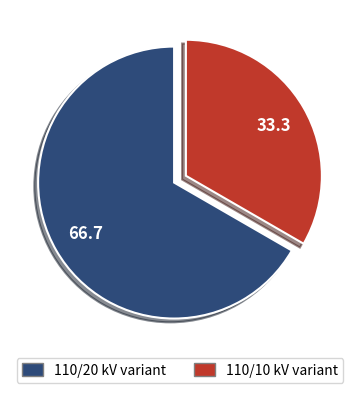

Does any single category account for the majority?

Yes